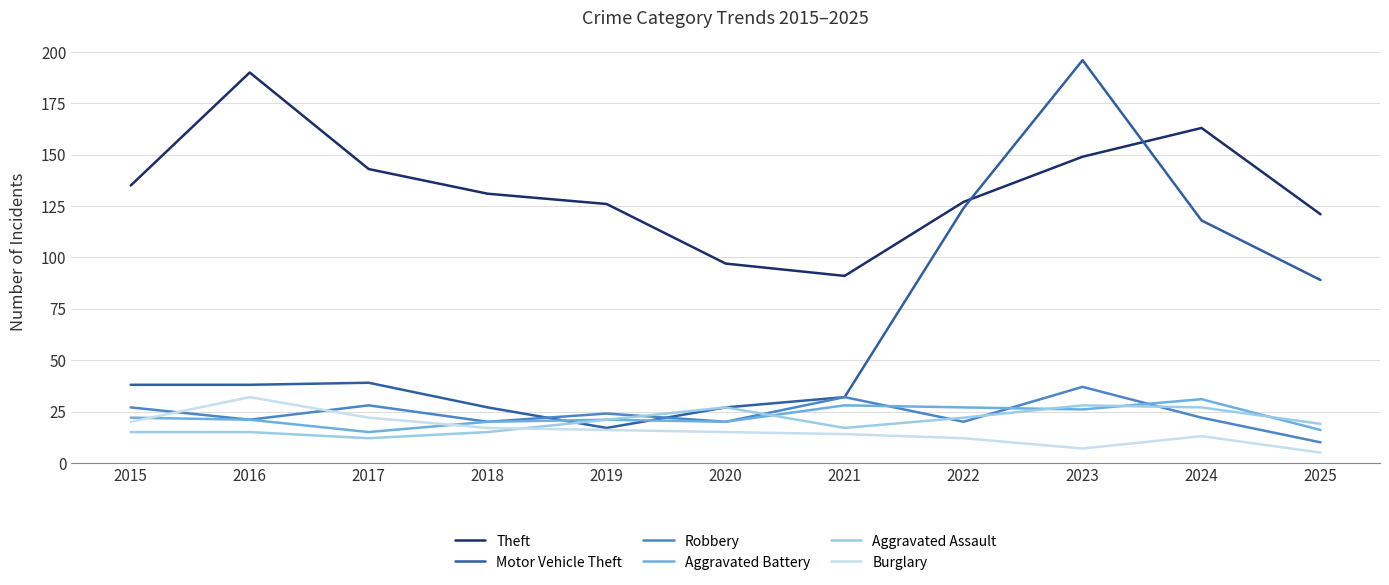

Which series has the largest range (max minus min)?

Motor Vehicle Theft